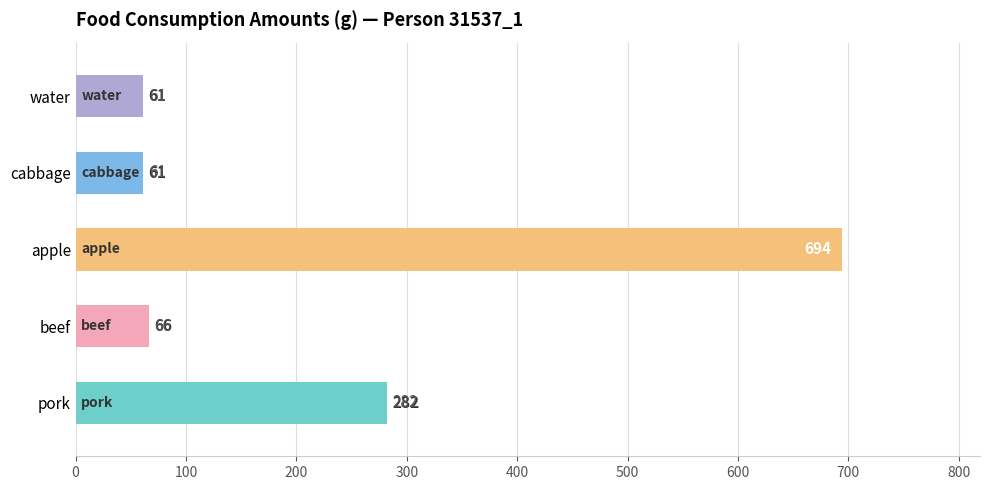

What is the smallest value displayed?

61.2